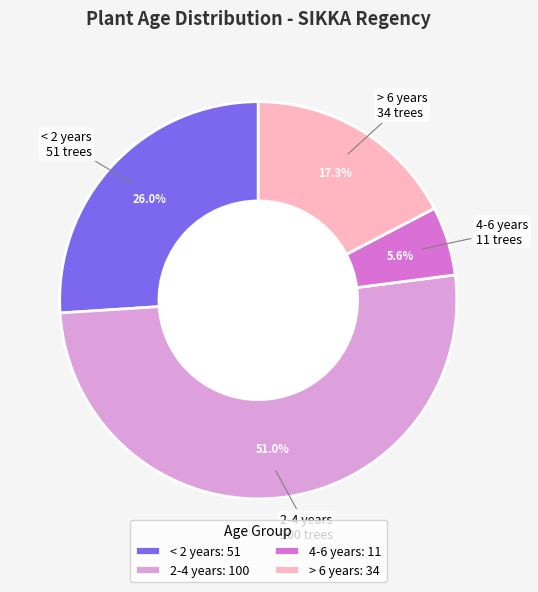

What is the ratio of the value at < 2 years to the value at 4-6 years?

4.6